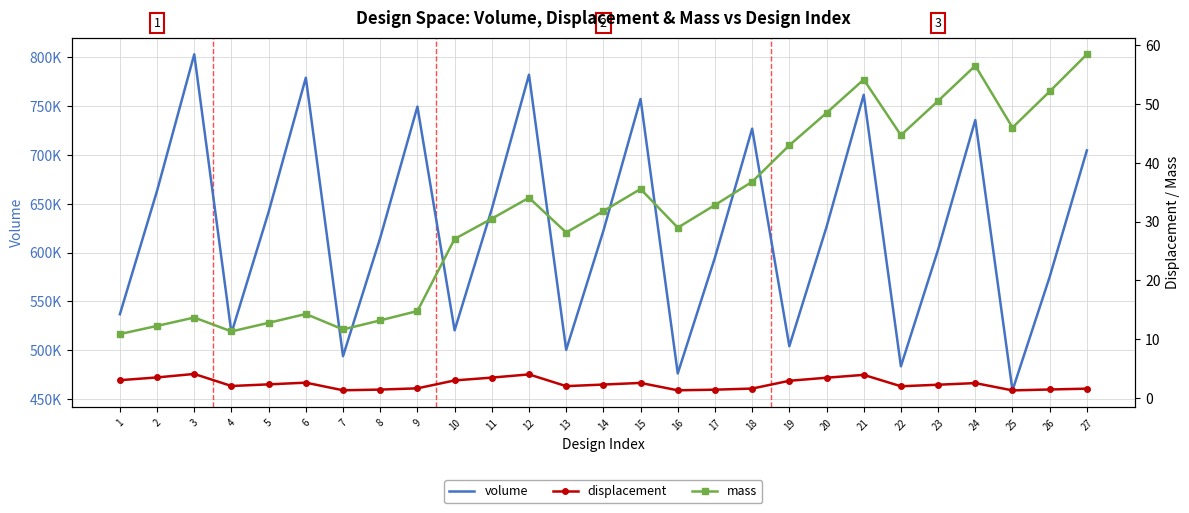

The volume series shows 487460.8 at 12. True or false?

False